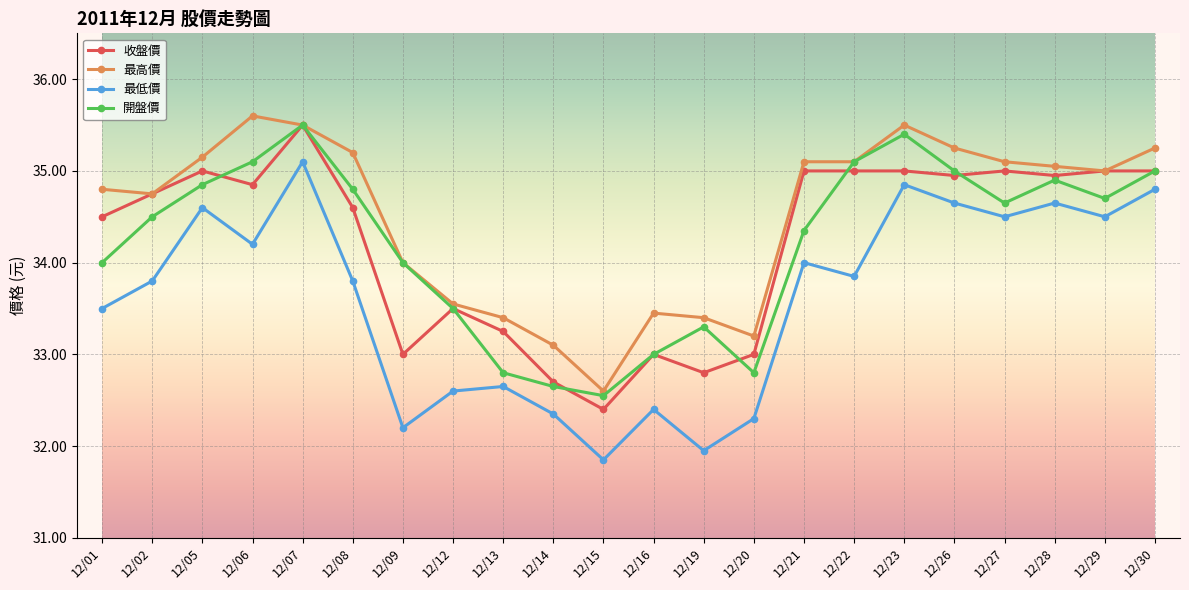

True or false: 收盤價 and 最低價 cross at least once.

False